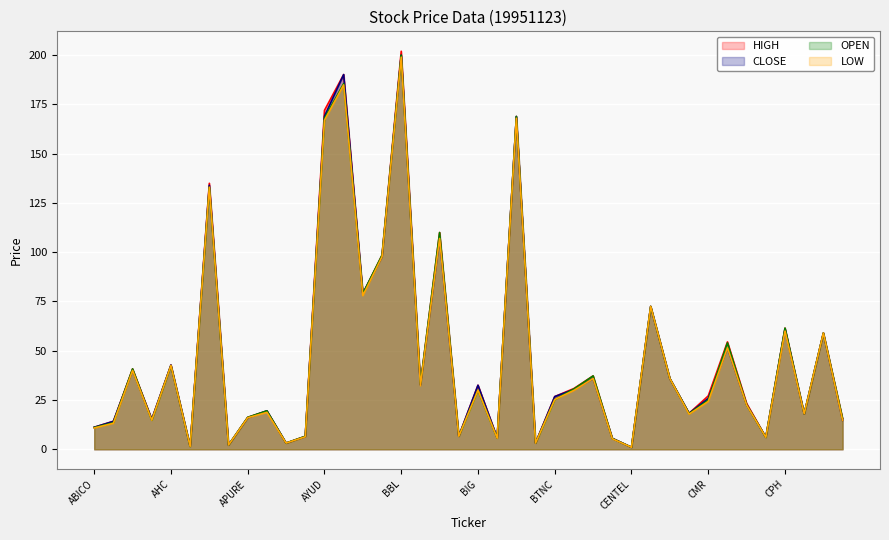

Reading right to left, transcribe all the data shown in this chart.

HIGH: 15.6	59.0	18.0	61.5	6.1	23.3	54.5	27.1	18.3	35.9	72.5	1.0	5.5	37.2	30.8	26.8	3.2	168.9	5.8	32.5	6.7	110.0	33.0	202.0	98.5	79.0	190.2	172.0	6.6	3.1	19.5	16.2	2.2	135.0	1.5	42.8	15.2	40.8	14.2	11.2
CLOSE: 14.6	59.0	18.0	61.0	6.1	22.6	51.5	25.8	18.3	35.9	72.5	1.0	5.5	35.9	30.4	26.8	3.2	168.9	5.8	32.5	6.6	107.0	32.5	200.0	97.7	79.0	190.2	169.0	6.5	3.1	19.5	16.0	2.2	134.0	1.5	42.8	15.2	40.2	14.2	11.2
OPEN: 15.6	59.0	18.0	61.5	6.1	22.6	54.0	24.9	18.1	35.9	72.5	1.0	5.5	37.2	30.6	25.2	3.2	168.9	5.7	30.0	6.7	110.0	33.0	200.0	98.5	79.0	185.6	168.0	6.6	3.1	19.5	16.2	2.2	133.0	1.4	42.5	14.8	40.8	13.5	11.1
LOW: 14.6	59.0	18.0	60.0	6.1	22.4	51.5	24.3	17.8	35.9	72.5	1.0	5.3	35.9	29.9	25.2	3.1	168.0	5.6	30.0	6.6	107.0	32.2	199.0	97.7	78.0	184.9	167.0	6.3	3.1	18.8	16.0	2.2	133.0	1.4	42.5	14.8	40.0	13.2	10.8